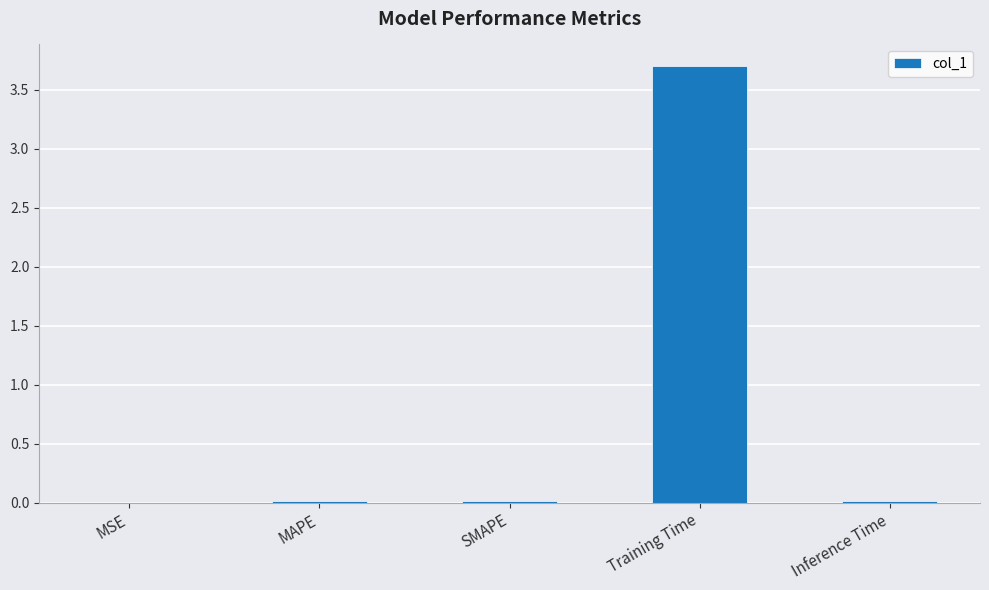

What is the sum of all values?

3.7